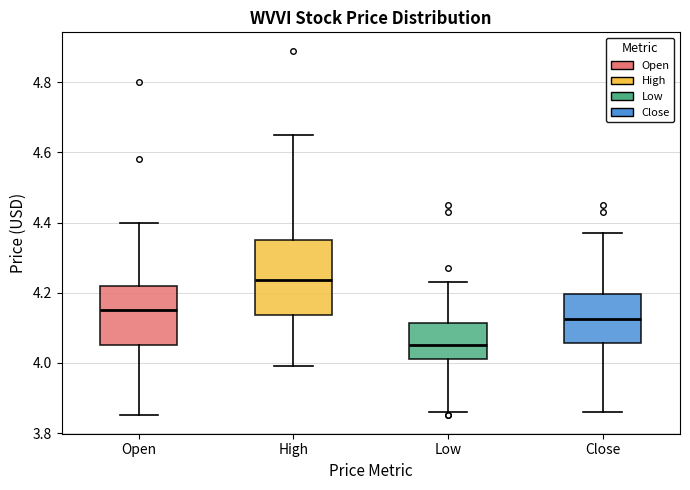

Where is the upper edge of the box for Open on the y-axis? The values are not printed on the chart, so give them approximately, as read against the axis.

4.22